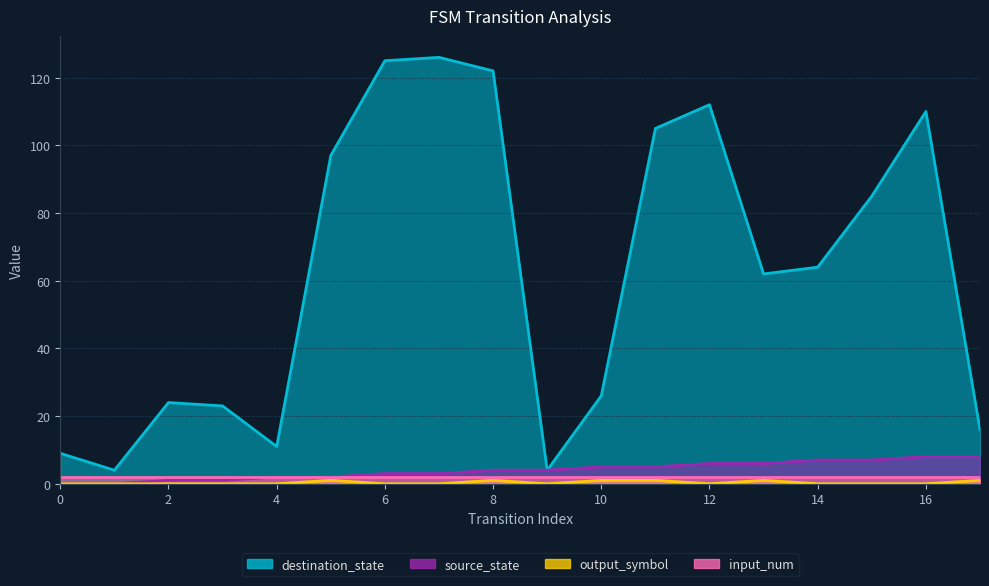

Does the chart have visible grid lines?

Yes